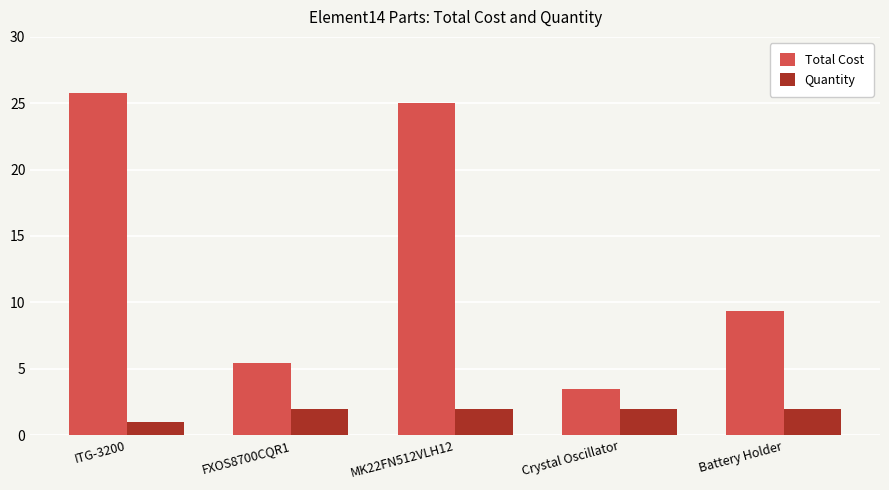

Which series changed the most between FXOS8700CQR1 and Battery Holder?

Total Cost